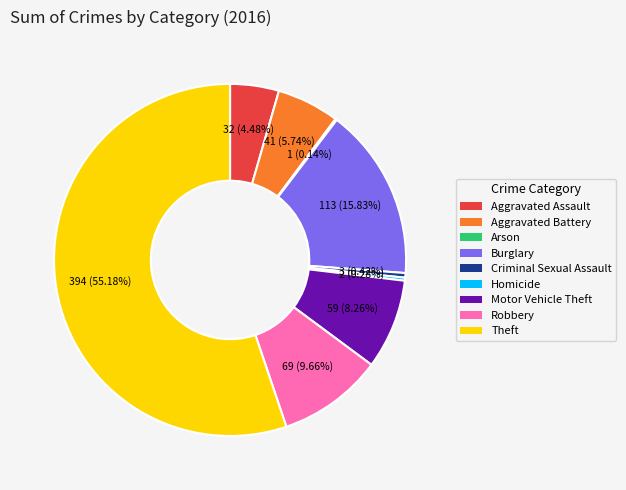

Does Theft account for over 50% of the chart?

Yes